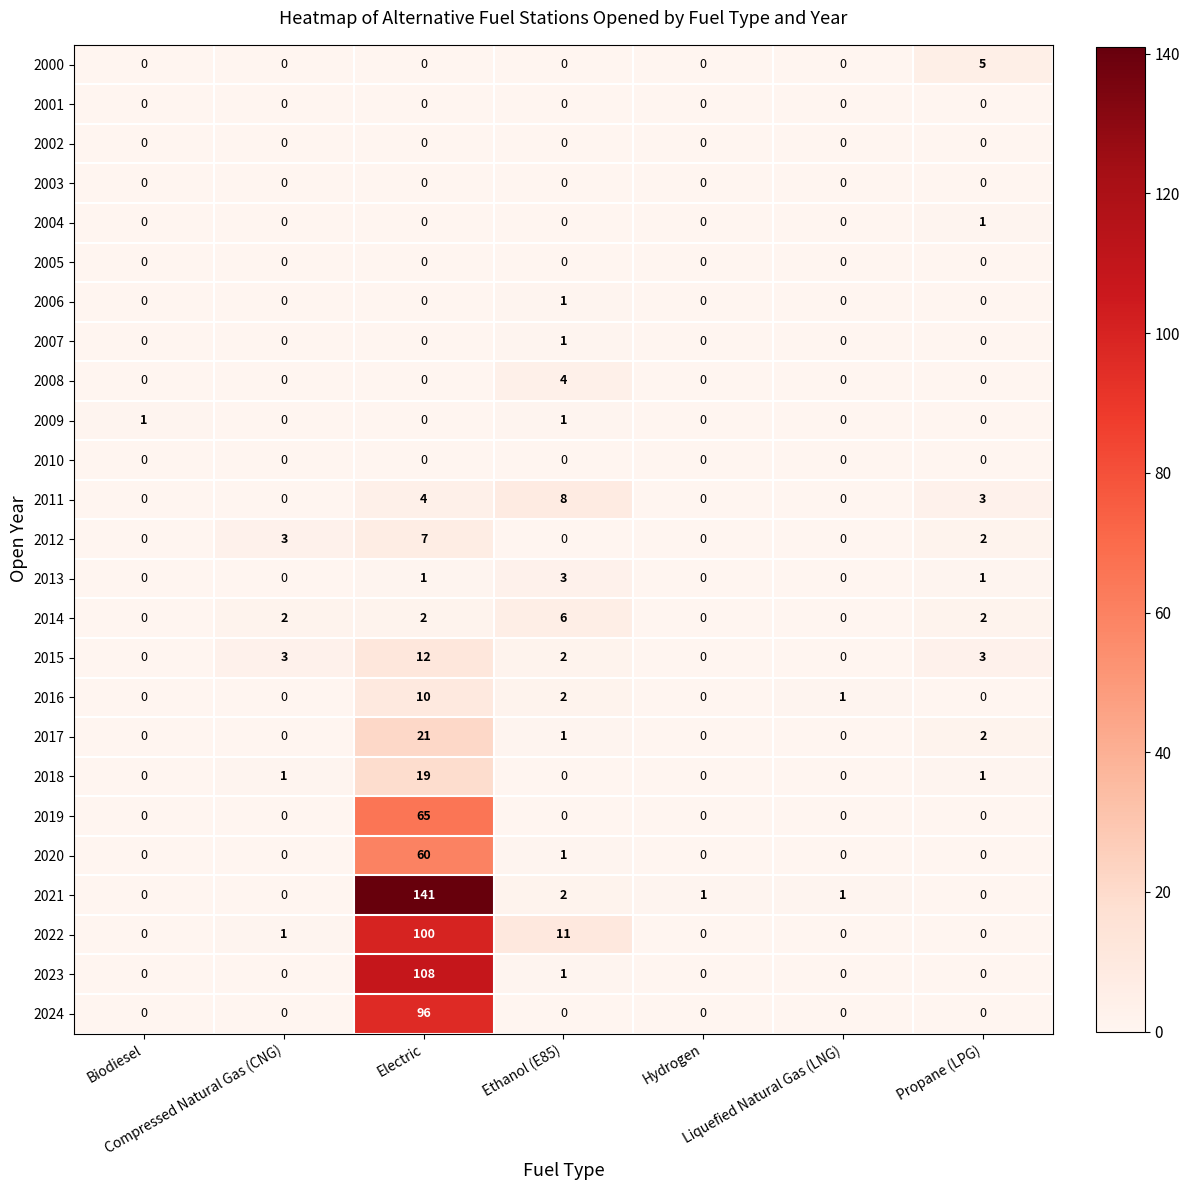

What is the greatest value displayed?

141